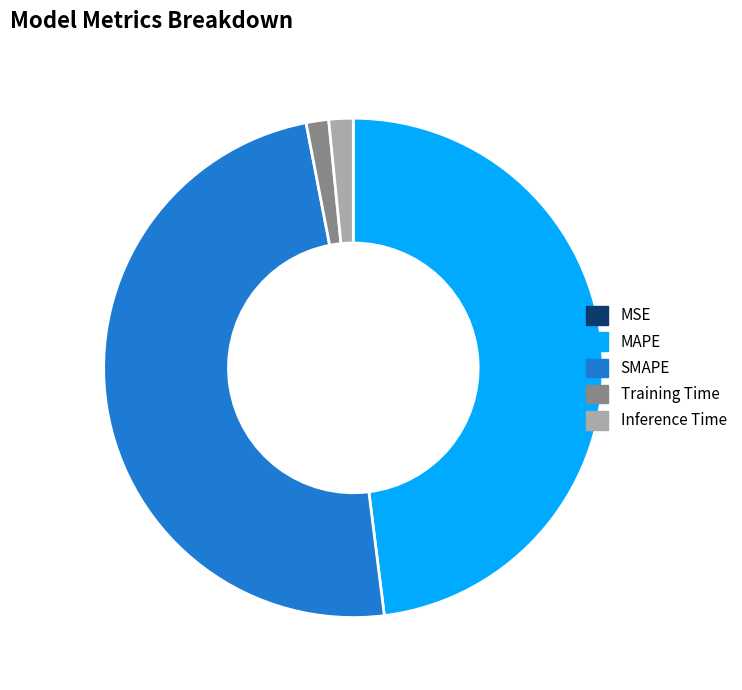

Does Training Time represent more than half of the total?

No